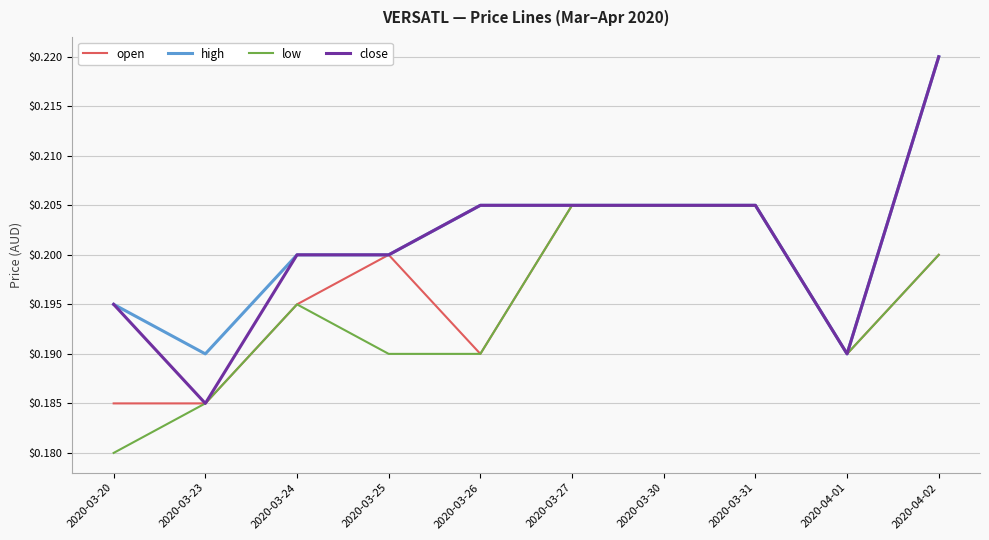

True or false: open has a value of 0.3 at 2020-03-20.

False